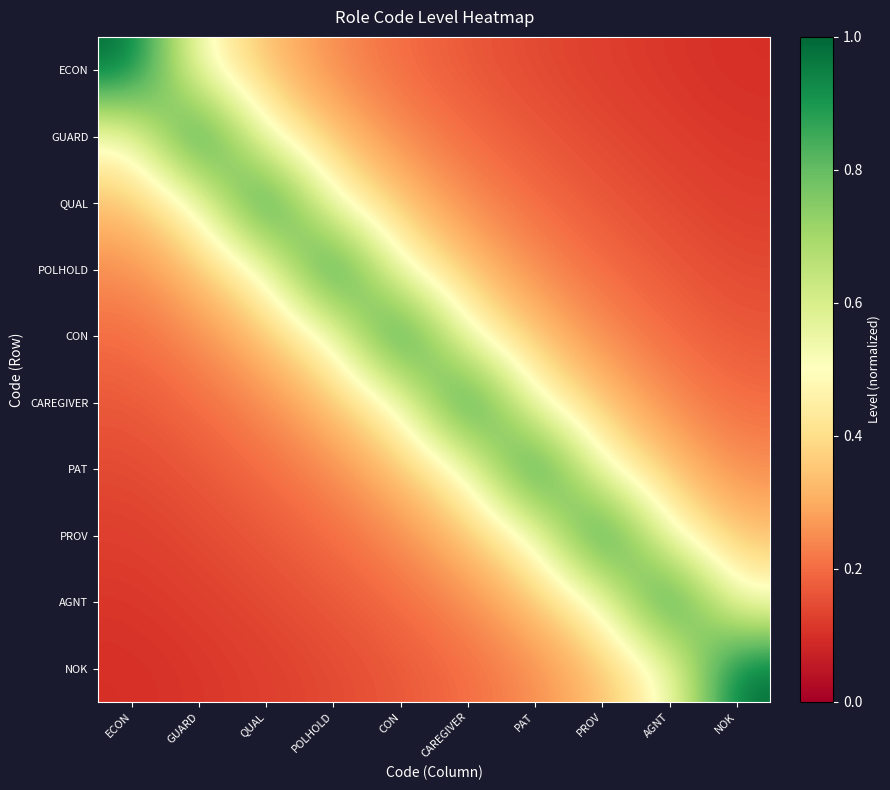

What is the difference between the highest and lowest values at PROV?

0.9